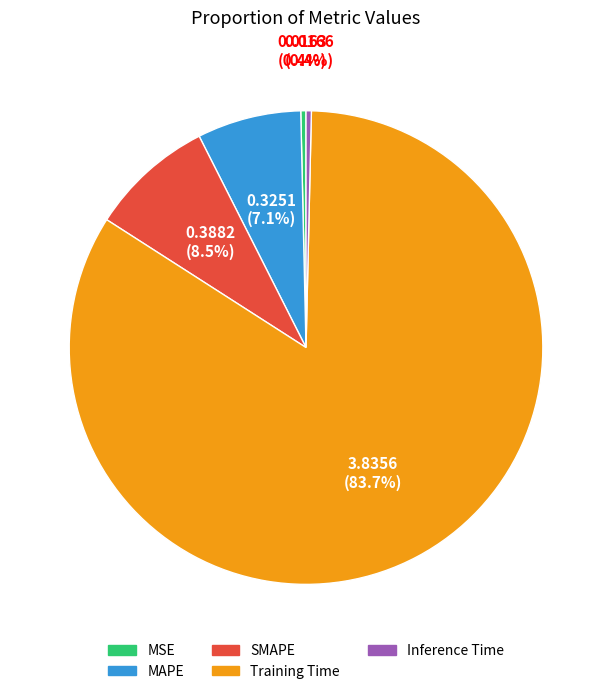

Is there any slice that represents more than half of the pie?

Yes